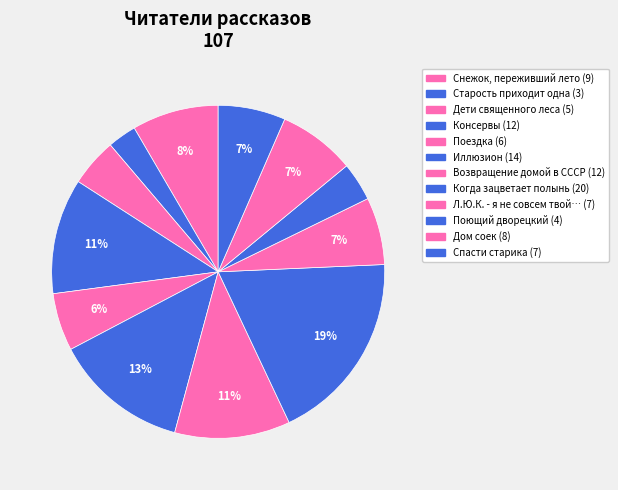

How many segments does this pie chart have?

12